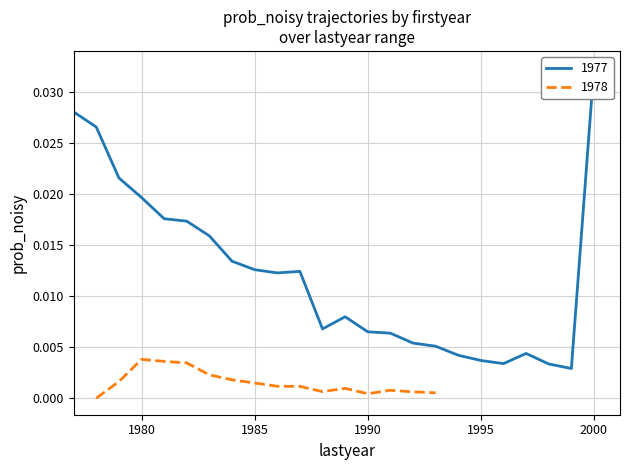

The value at 1992 is 0.0. True or false?

True